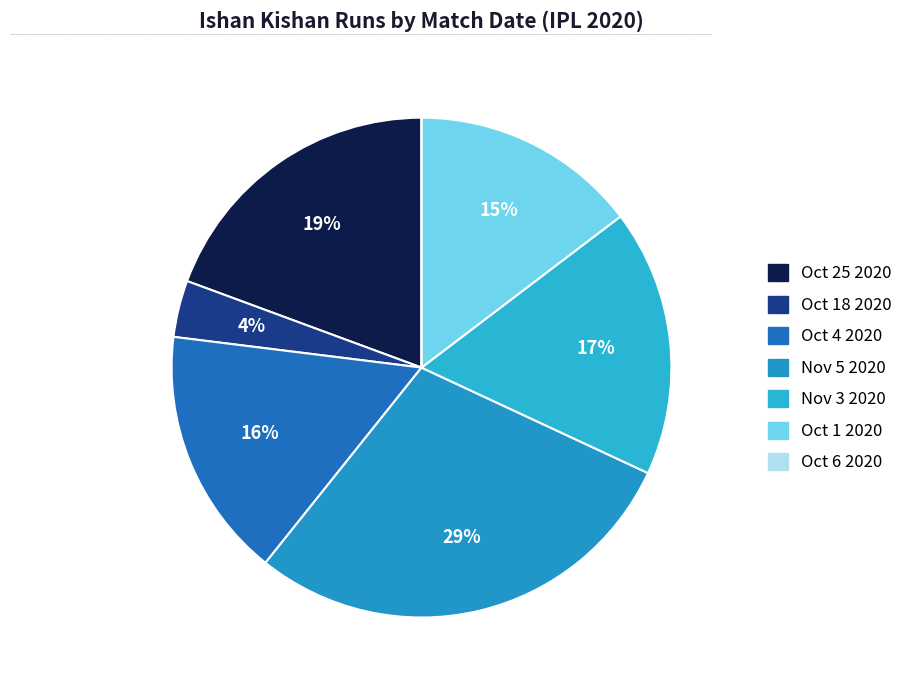

What percentage is NOT represented by Oct 18 2020?

96.3%